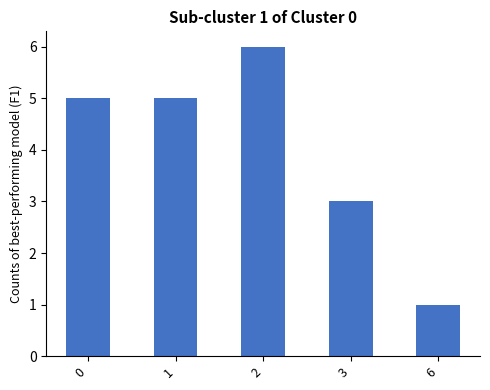

Reading right to left, list all the values displayed in this chart.

1	3	6	5	5